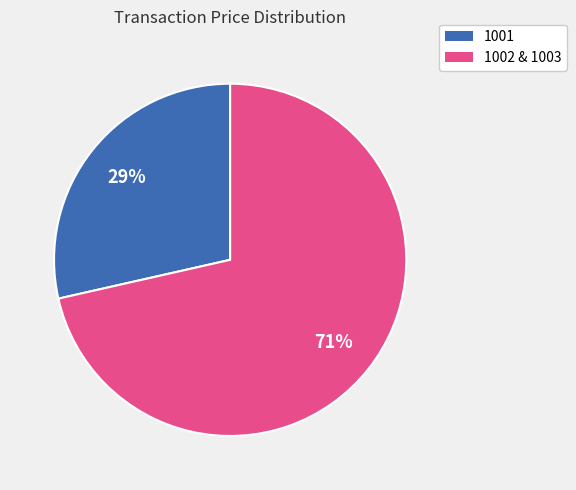

Is the sum of 1001 and 1002 & 1003 greater than half?

Yes